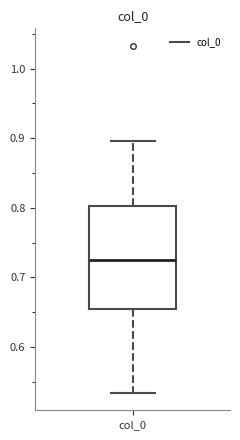

Read this box plot against the y-axis: the position of the median line, the range covered by the box, and the ends of both whiskers. The values are not printed on the chart, so give them approximately, as read against the axis.

median 0.73, box 0.66 to 0.80, whiskers 0.53 to 0.90